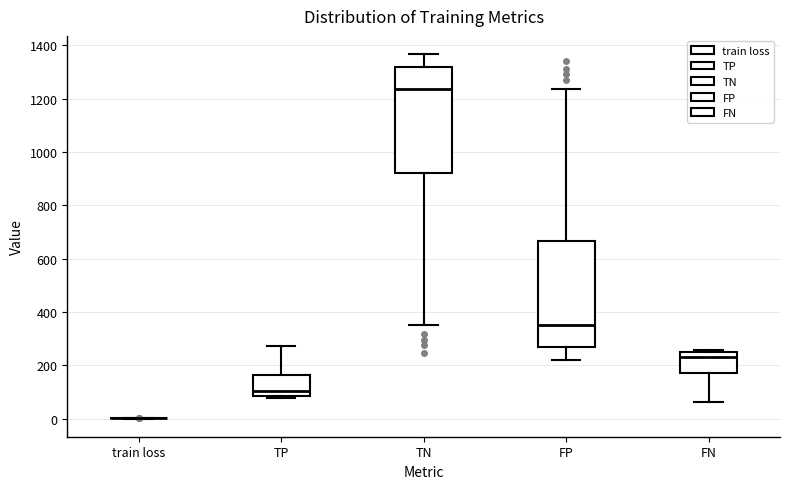

Reading left to right, transcribe this box plot: for each box, give where its median line is, the range the box spans, and where its two whiskers end, as read against the y-axis. The values are not printed on the chart, so give them approximately, as read against the axis.

train loss: box collapsed to a line at 0, whiskers 0 to 0
TP: median 100, box 80 to 160, whiskers 80 (just below the box's lower edge) to 280
TN: median 1240, box 920 to 1320, whiskers 360 to 1360
FP: median 360, box 260 to 660, whiskers 220 to 1240
FN: median 220, box 180 to 260, whiskers 60 to 260 (just above the box's upper edge)